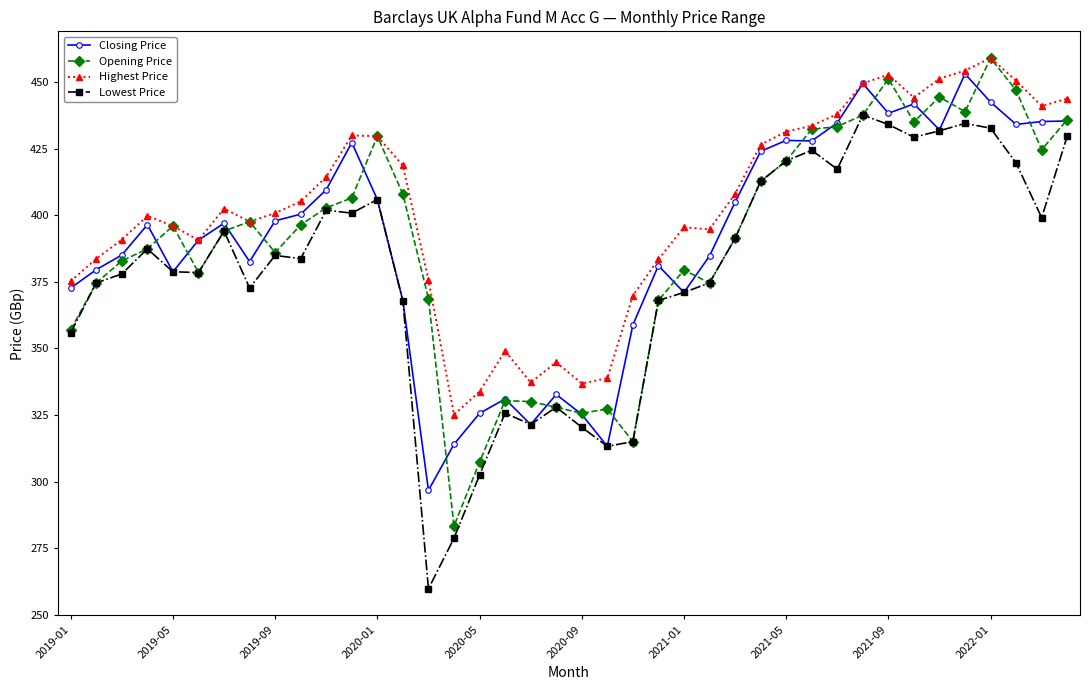

At how many categories does at least one series exceed 365?

33